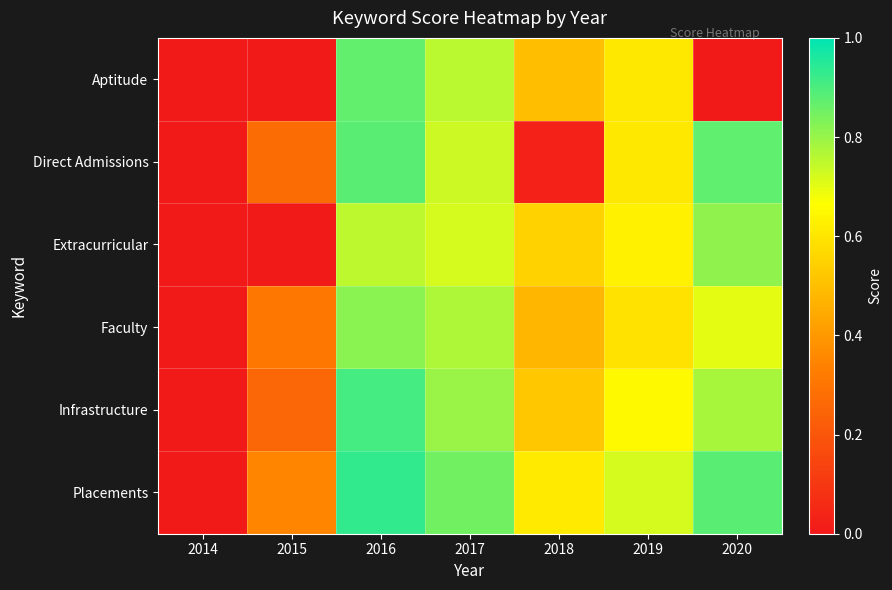

At which category does the chart reach its minimum across all series?

2014